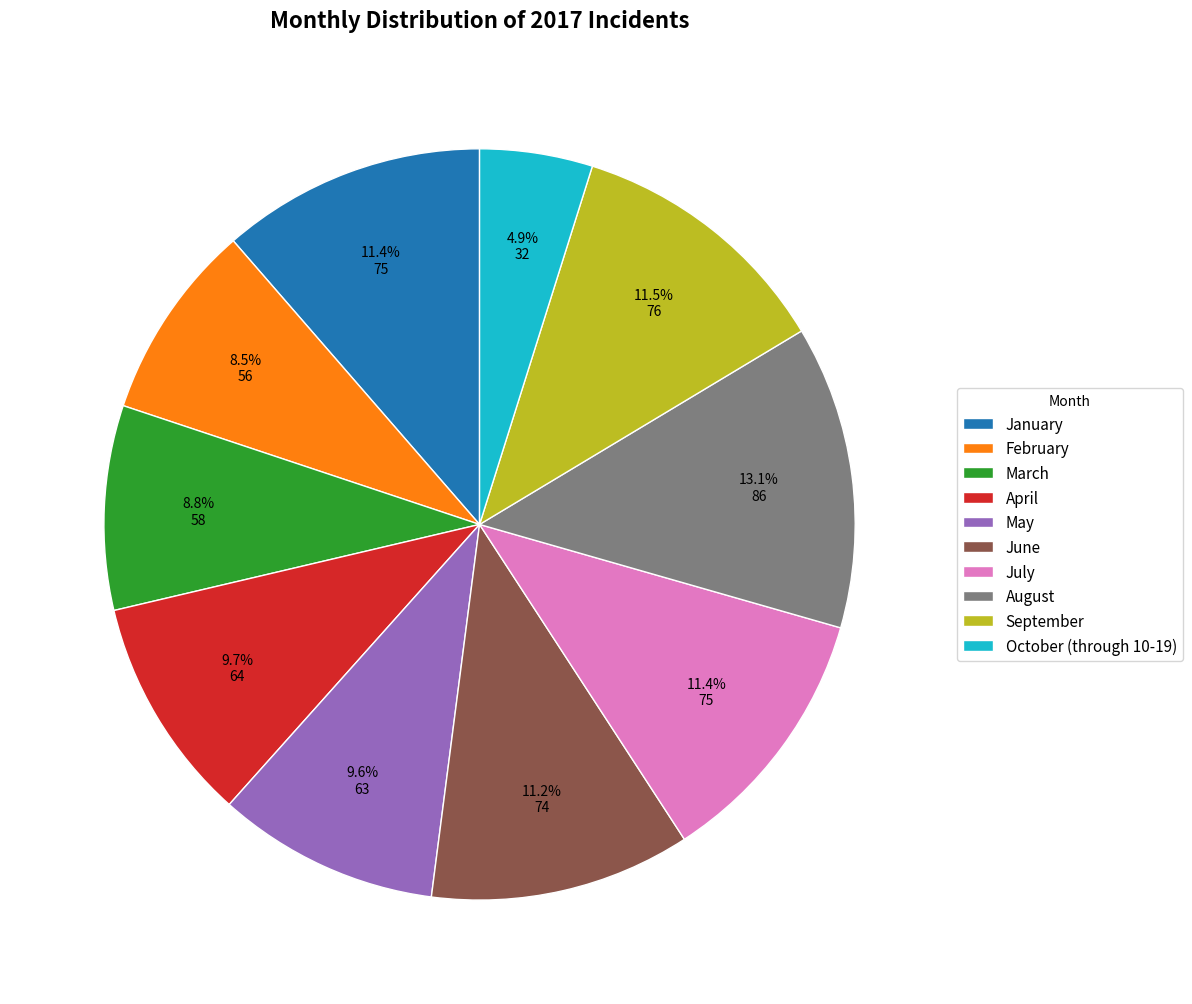

How much of the chart is everything except March?

91.2%